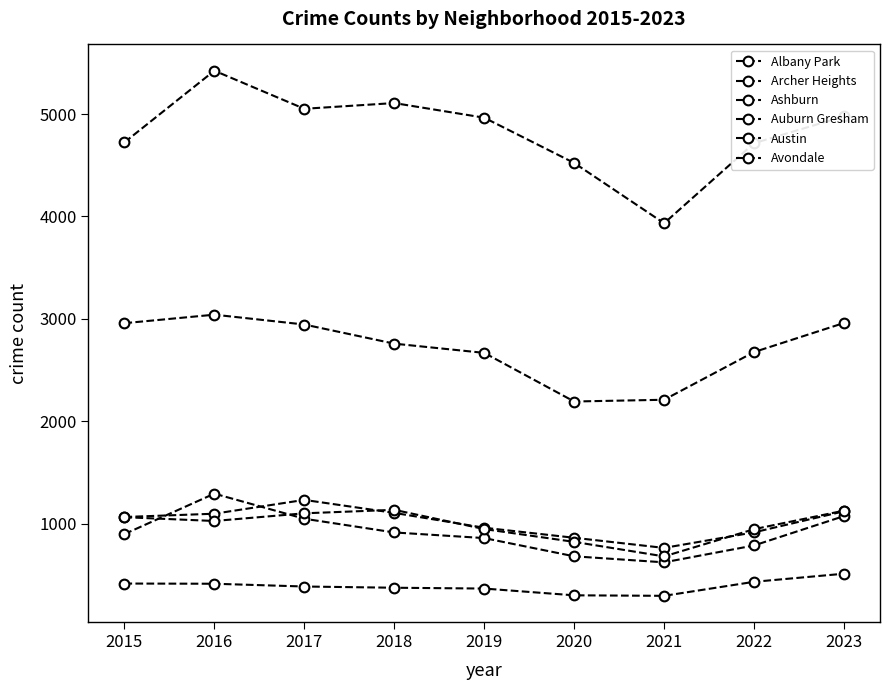

At which category does the chart reach its minimum across all series?

2021